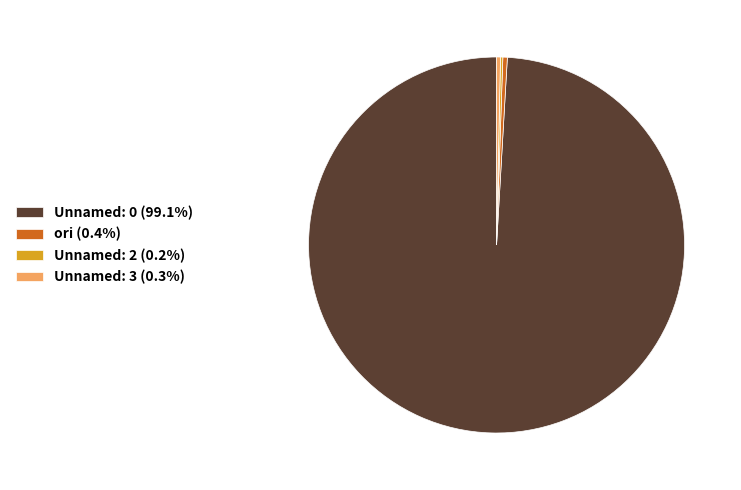

Is there any slice that represents more than half of the pie?

Yes